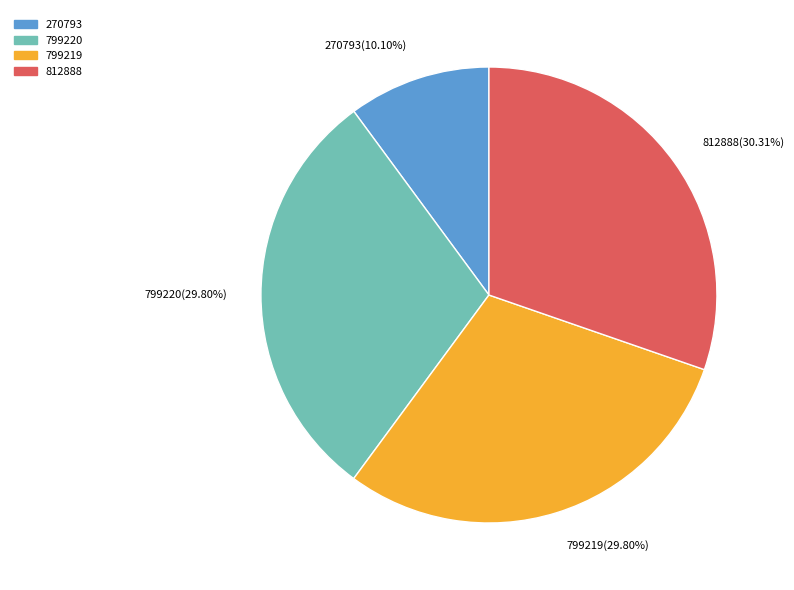

How many segments does this pie chart have?

4